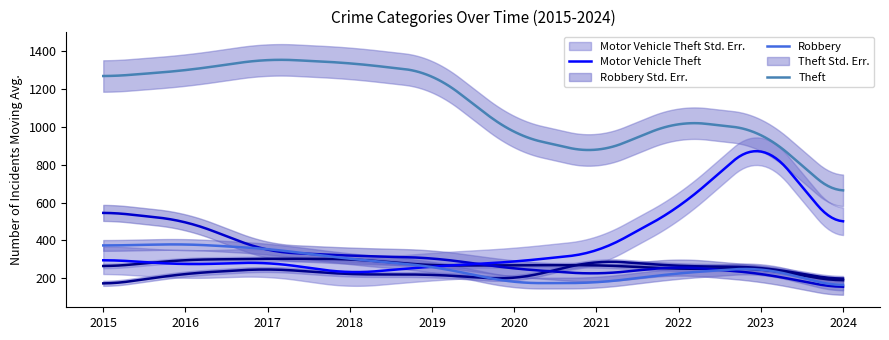

True or false: Motor Vehicle Theft has a value of 240 at 2023.

False